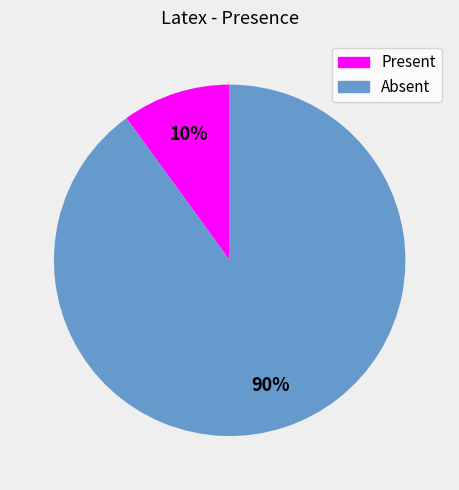

Between Absent and Present, which is larger?

Absent